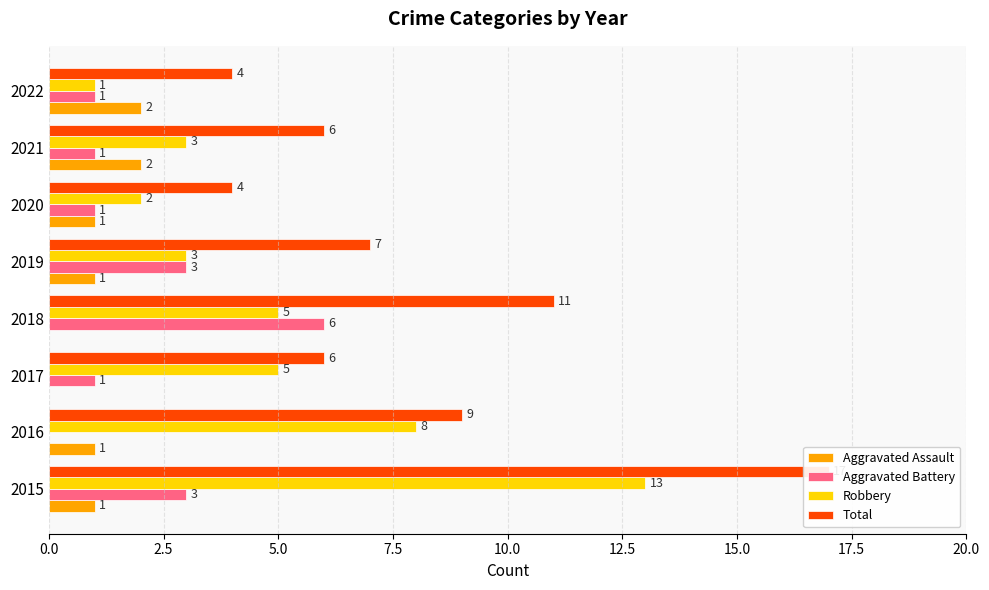

Reading right to left, transcribe all the data shown in this chart.

Aggravated Assault: 2	2	1	1	0	0	1	1
Aggravated Battery: 1	1	1	3	6	1	0	3
Robbery: 1	3	2	3	5	5	8	13
Total: 4	6	4	7	11	6	9	17